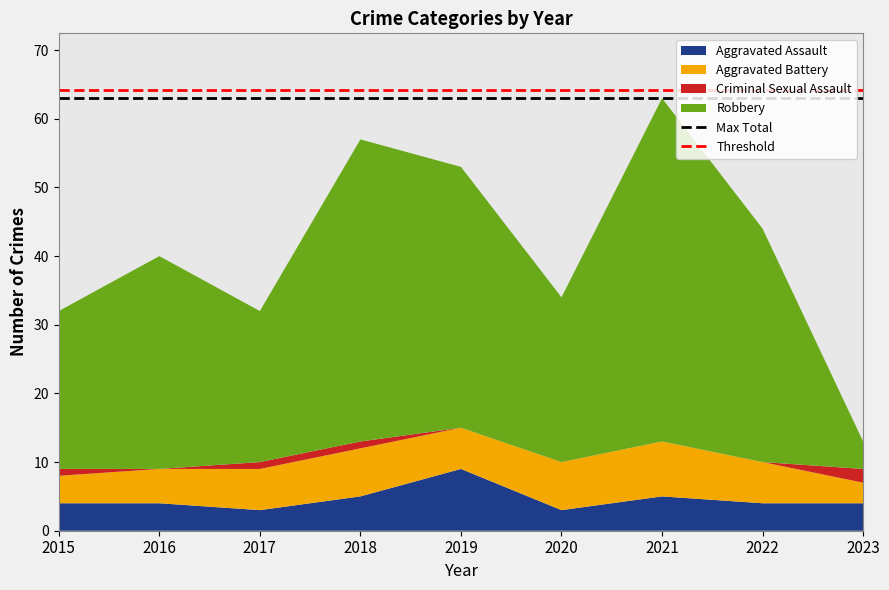

What is the highest value of the Aggravated Assault series?

9